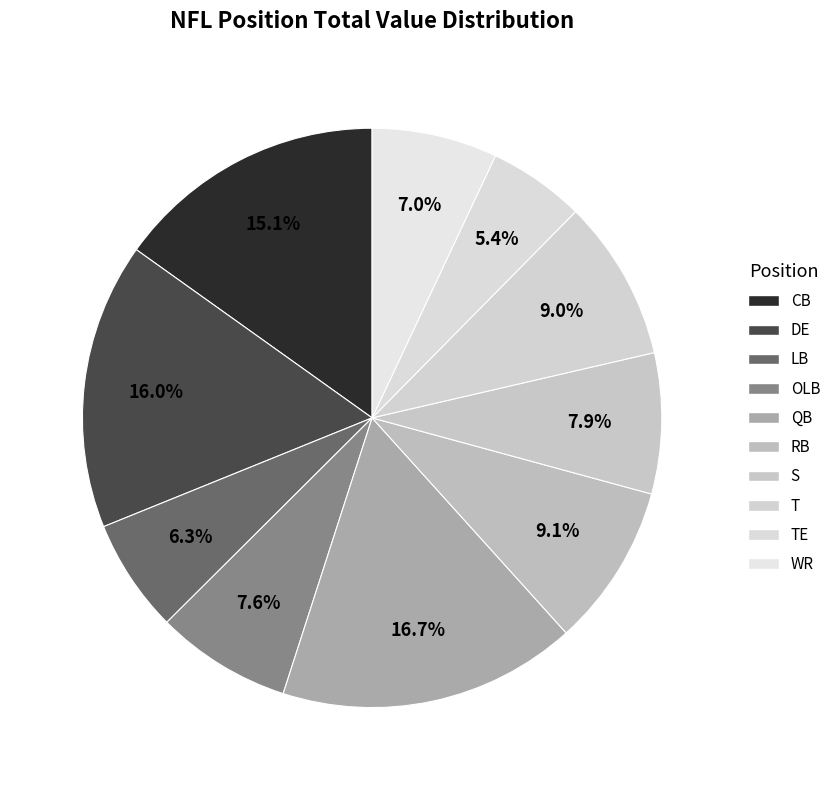

Does any single category account for the majority?

No